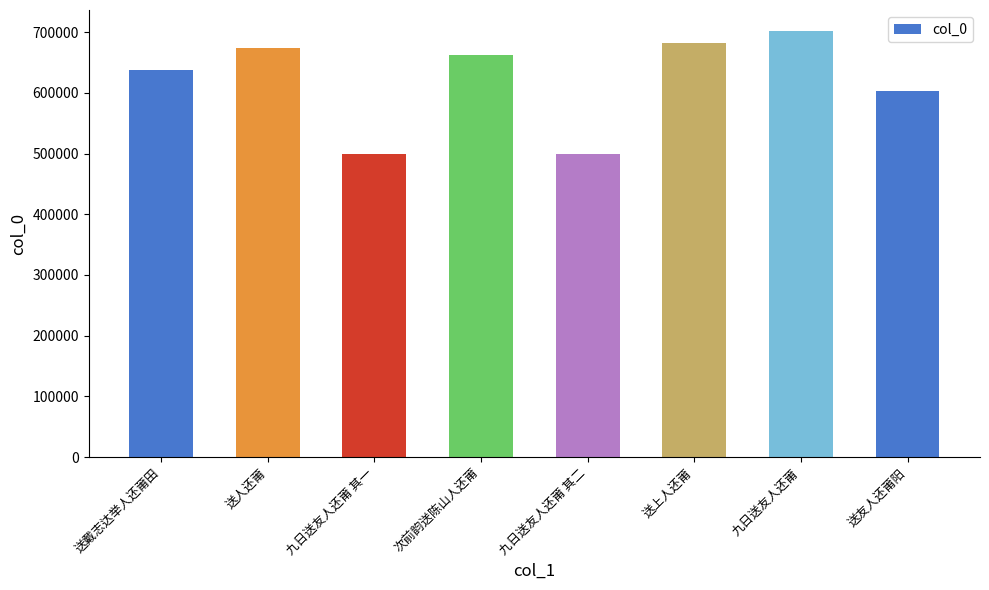

Which label corresponds to the largest value in the chart?

九日送友人还莆